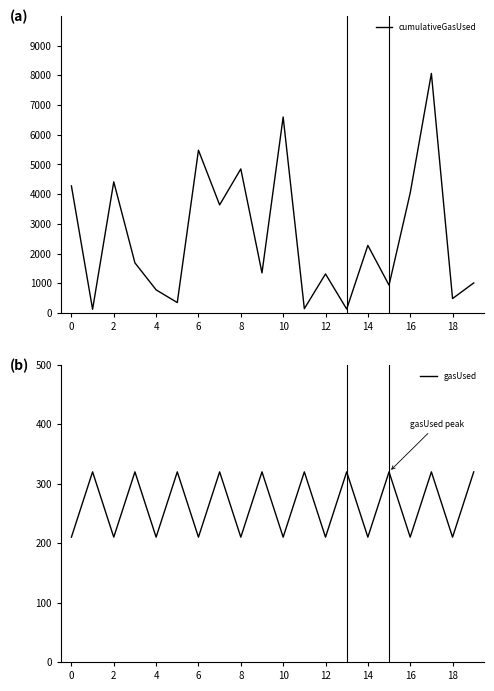

How many interior local peaks does the cumulativeGasUsed series have?

7